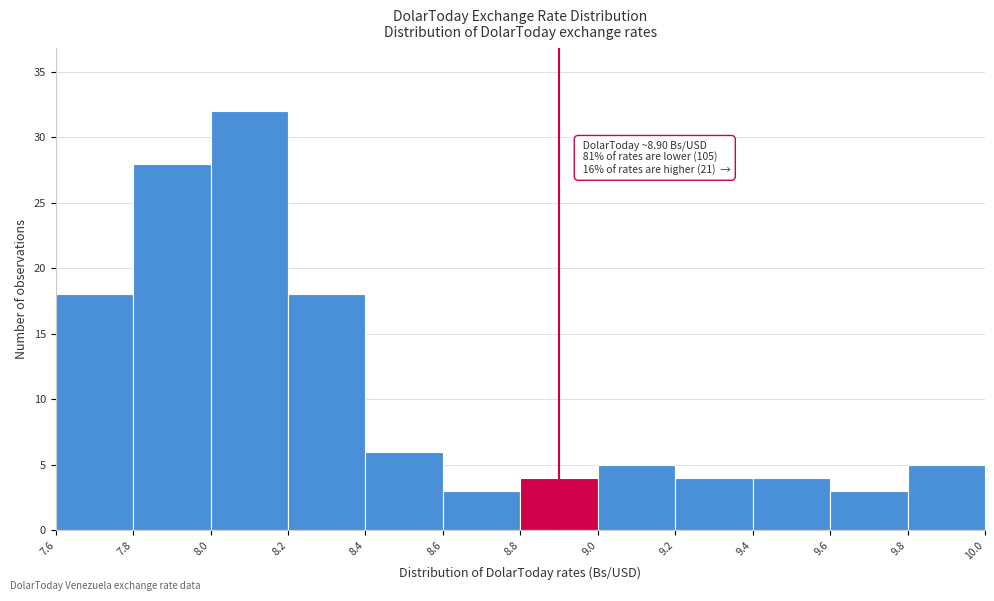

Over which range of the x-axis is the bar tallest?

8.0 to 8.2